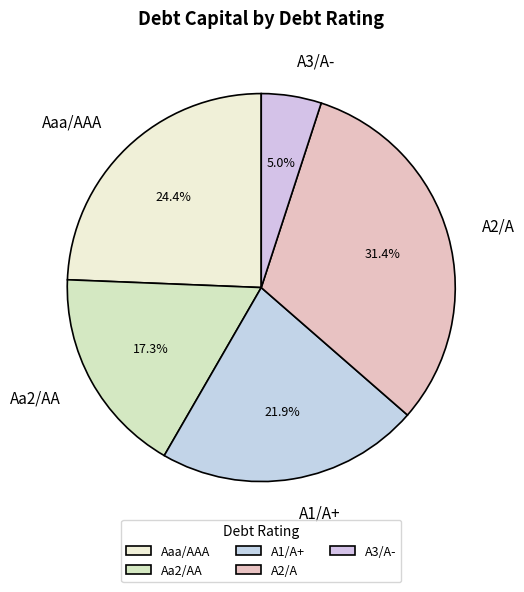

Which category has the biggest portion of the pie?

A2/A